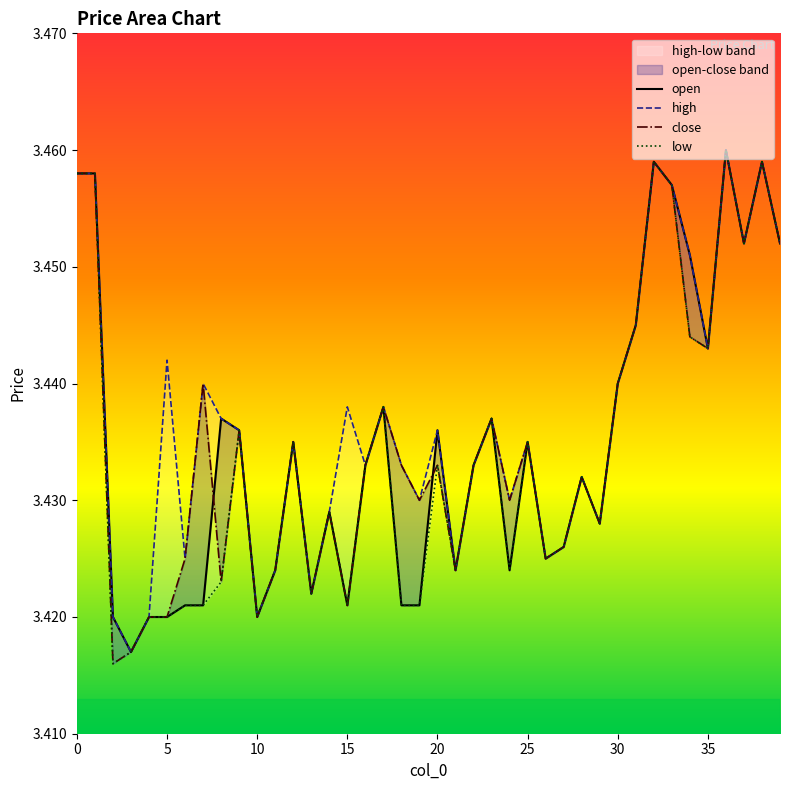

What is the sum of all close values?

137.4